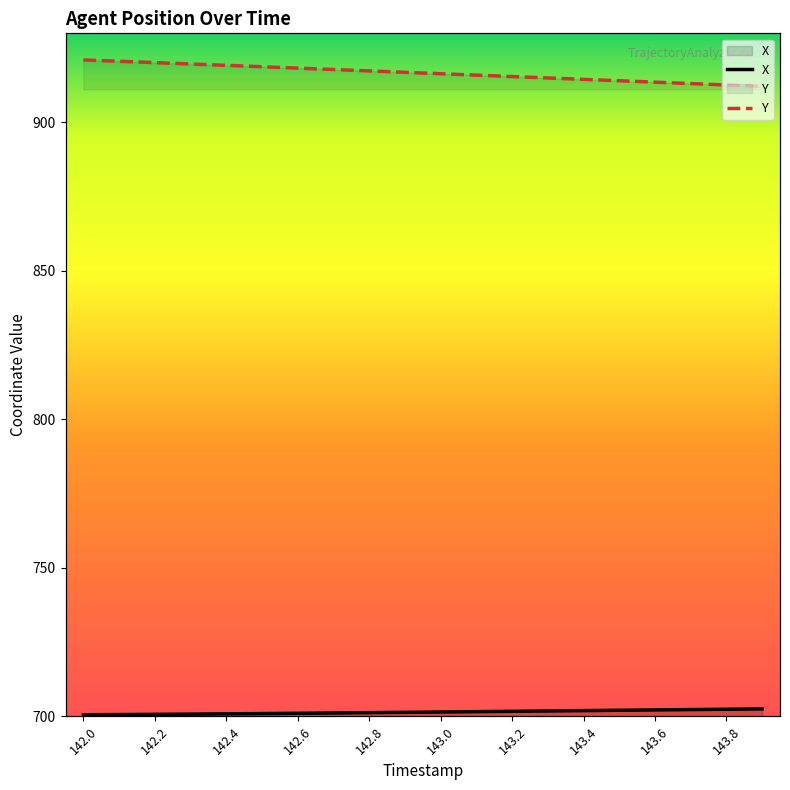

What is the difference between the second highest and second lowest values in the X series?

1.8